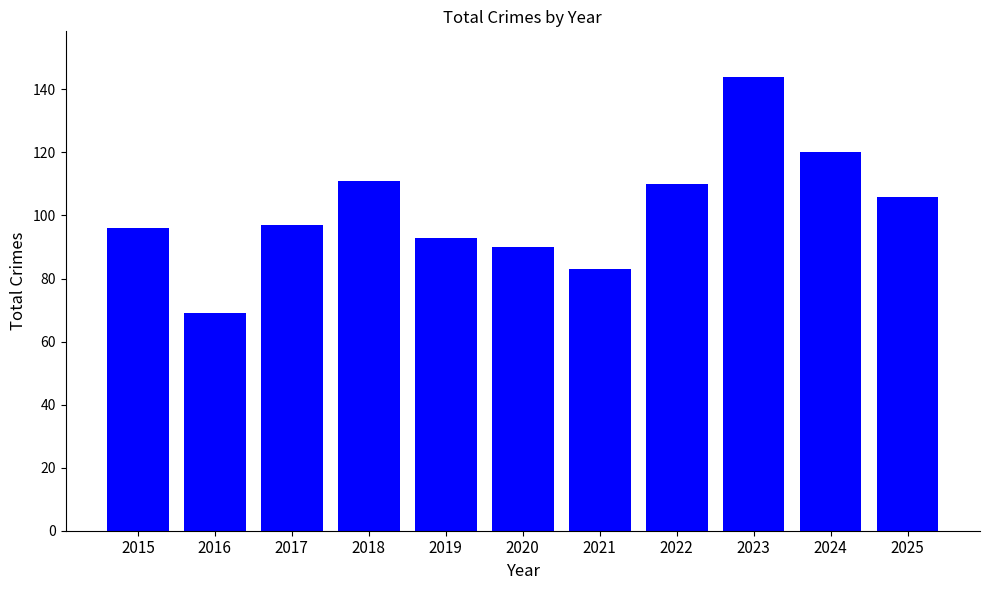

What is the difference between the values at 2023 and 2019?

51